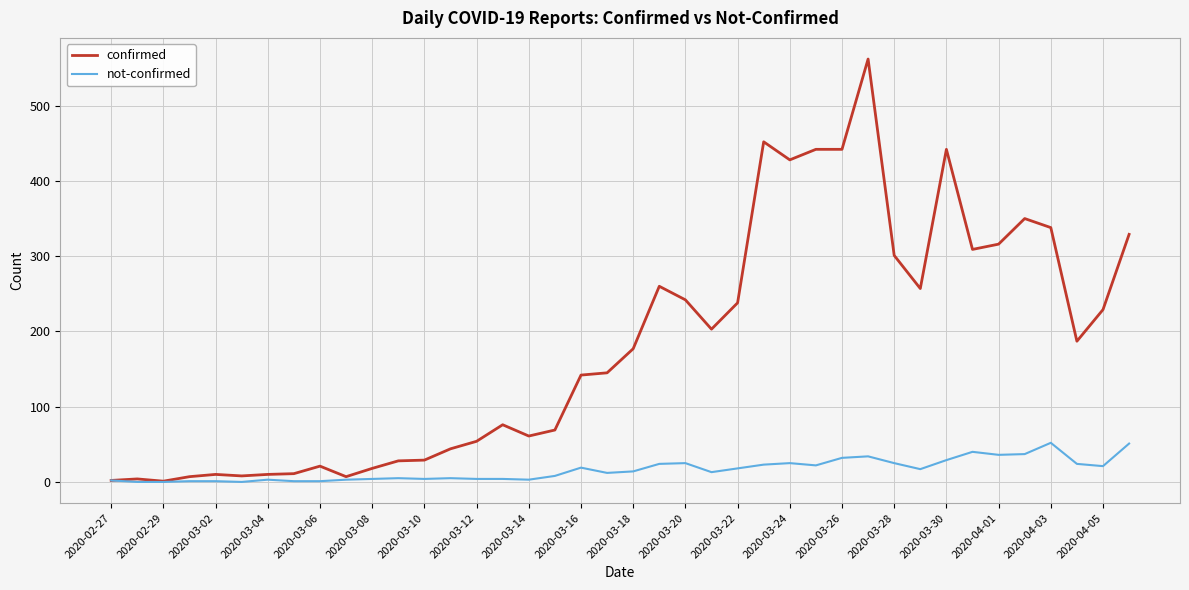

Does the chart have visible grid lines?

Yes